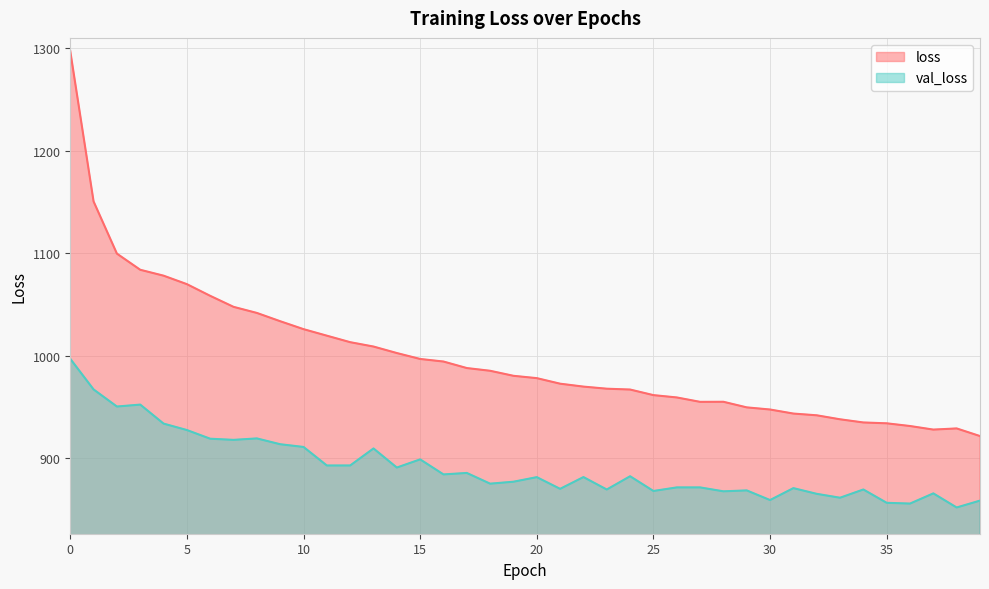

Is it true that val_loss equals 213.9 at 10?

False